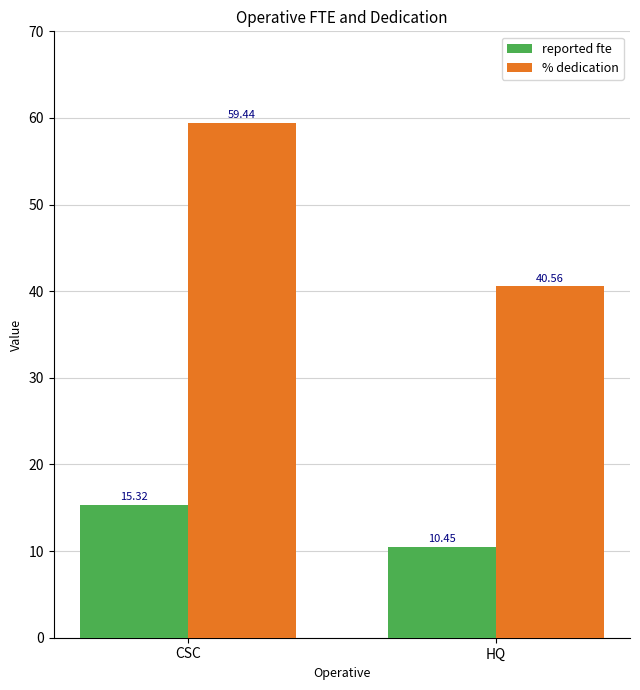

Which category has the highest value in the % dedication series?

CSC